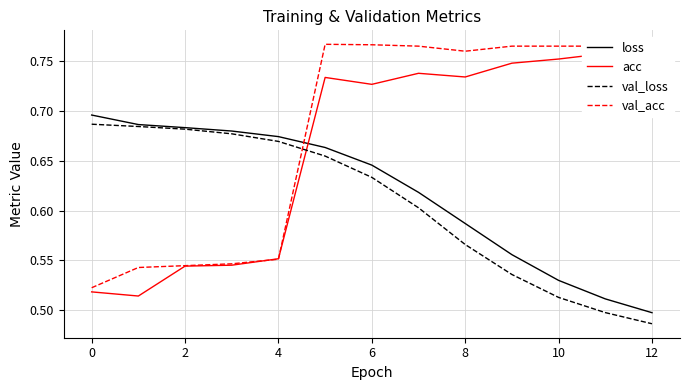

How many times do val_acc and loss cross each other?

1